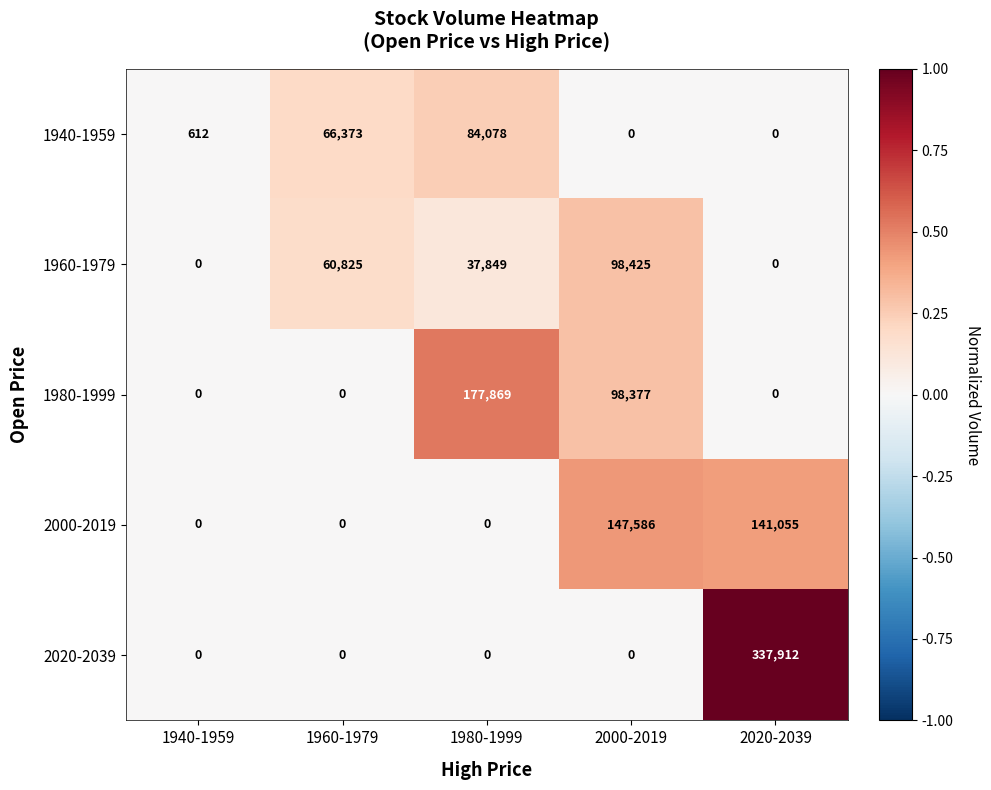

List the series in order of their peak value, lowest first.

1940-1959, 1960-1979, 2000-2019, 1980-1999, 2020-2039